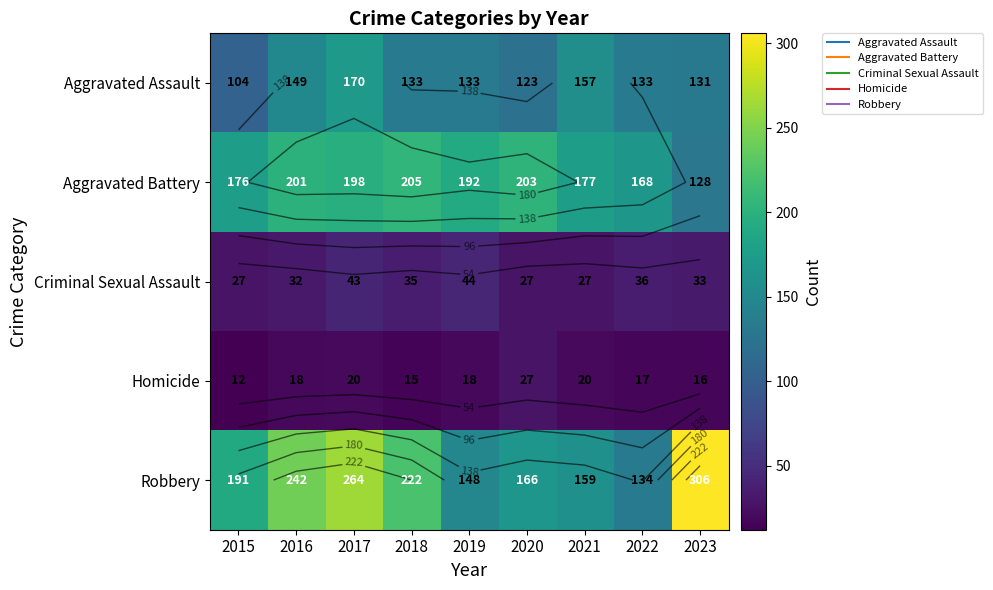

Rank the categories by Criminal Sexual Assault value from highest to lowest.

2019, 2017, 2022, 2018, 2023, 2016, 2015, 2020, 2021